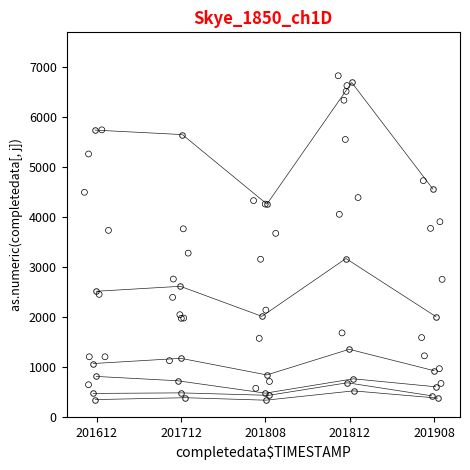

At which category is the sum across all series the highest?

201812